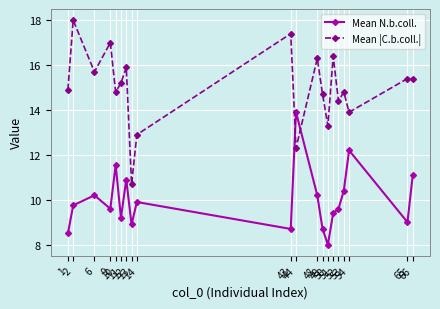

What is the difference between the highest and lowest values at 13?

1.8